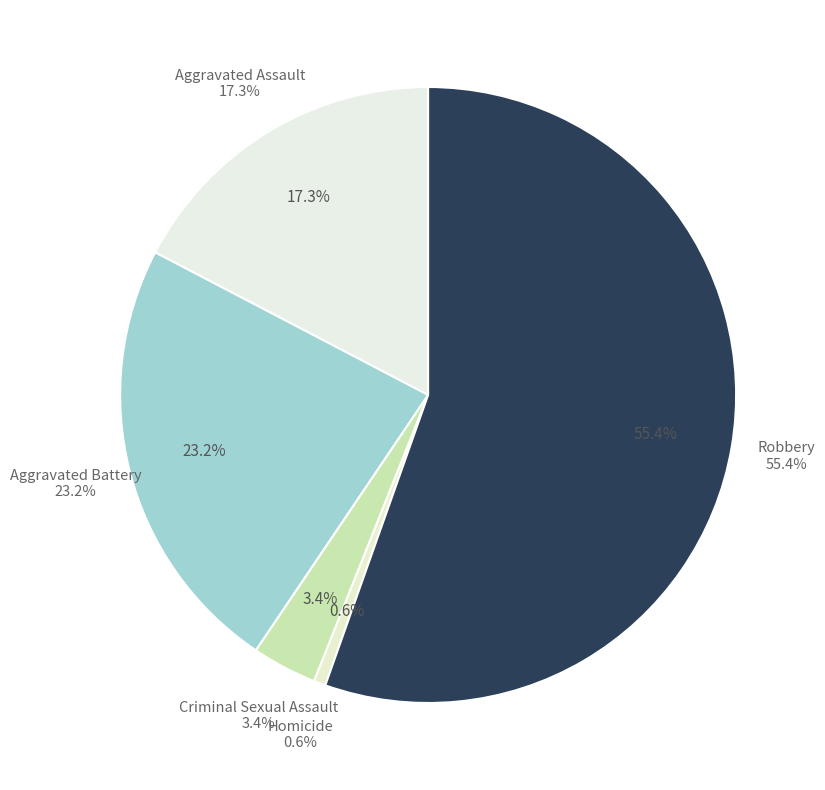

To the nearest percent, what is the combined percentage of Aggravated Assault and Aggravated Battery?

41%